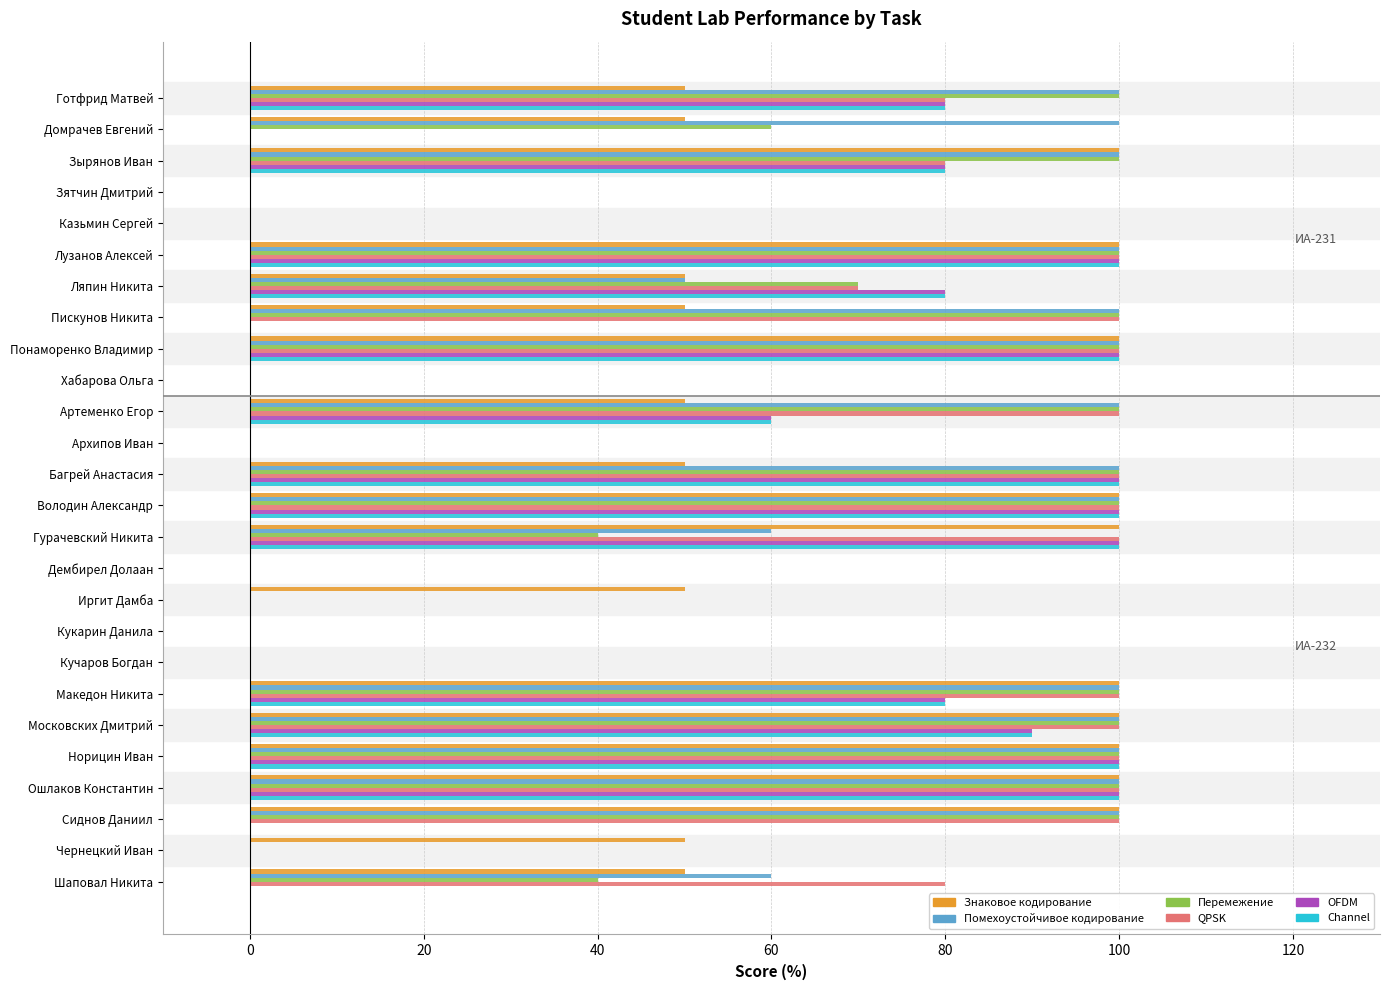

What is the highest value of the QPSK series?

100